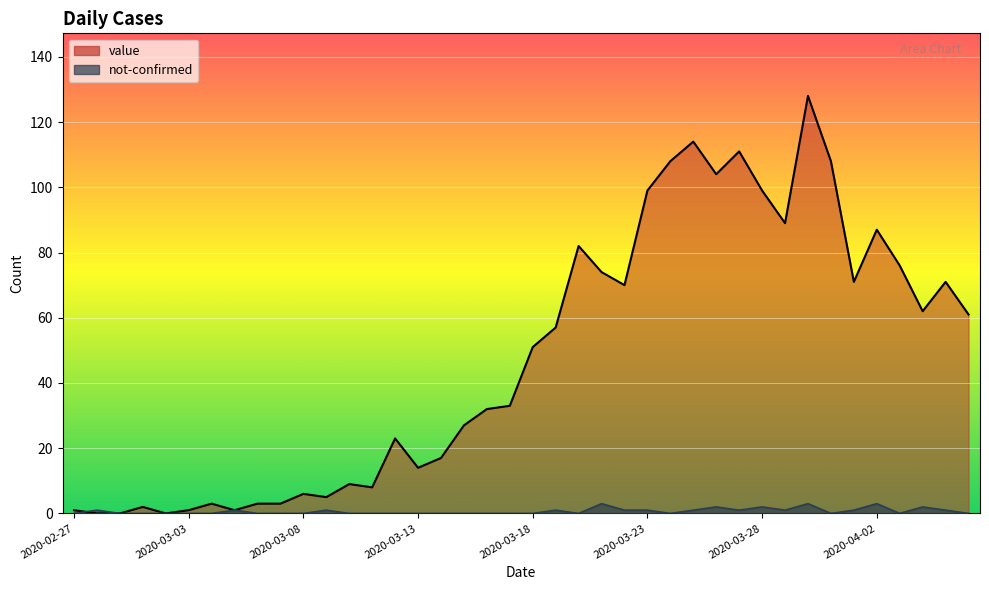

How many lines are shown in the chart?

2